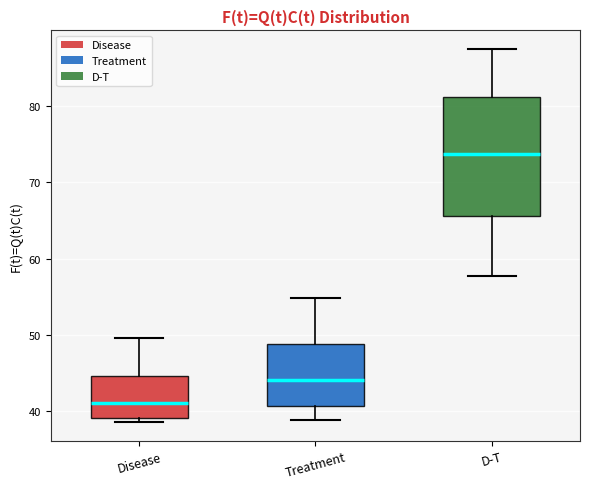

Reading left to right, read every box against the y-axis: the position of its median line, the range the box covers, and the ends of its whiskers. The values are not printed on the chart, so give them approximately, as read against the axis.

Disease: median 41, box 39 to 45, whiskers 39 (just below the box's lower edge) to 50
Treatment: median 44, box 41 to 49, whiskers 39 to 55
D-T: median 74, box 66 to 81, whiskers 58 to 87